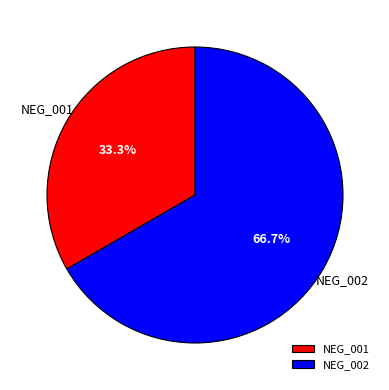

Which category has the smallest portion of the pie?

NEG_001